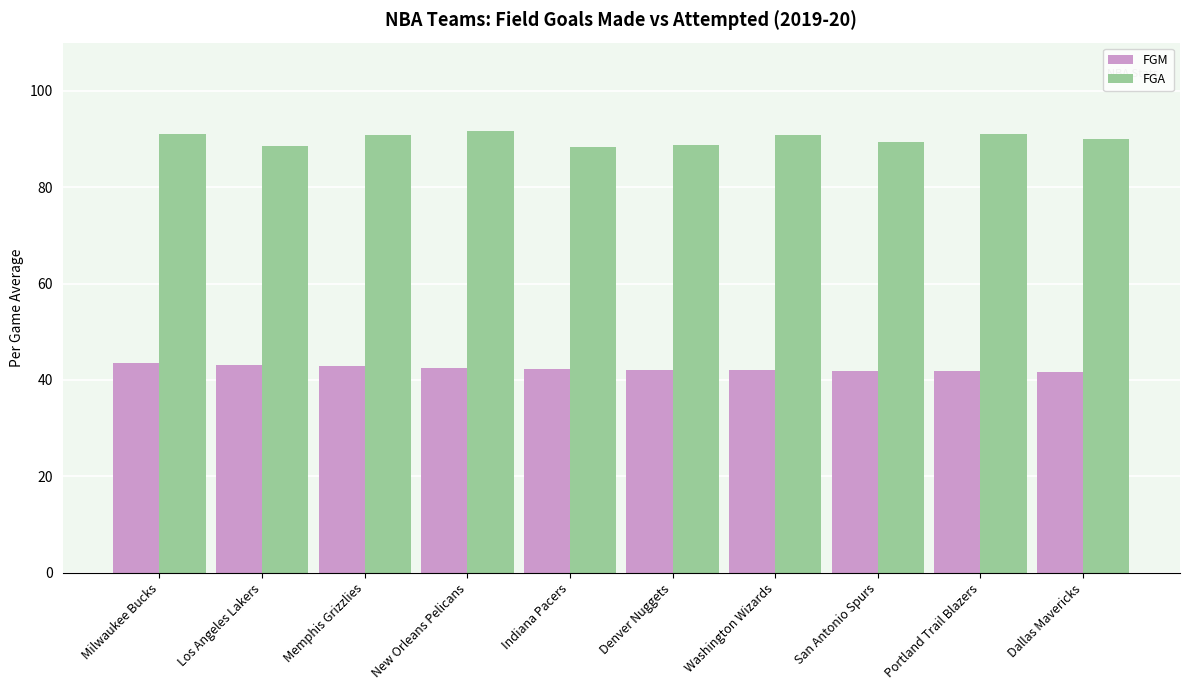

What is the maximum value shown in the chart?

91.7